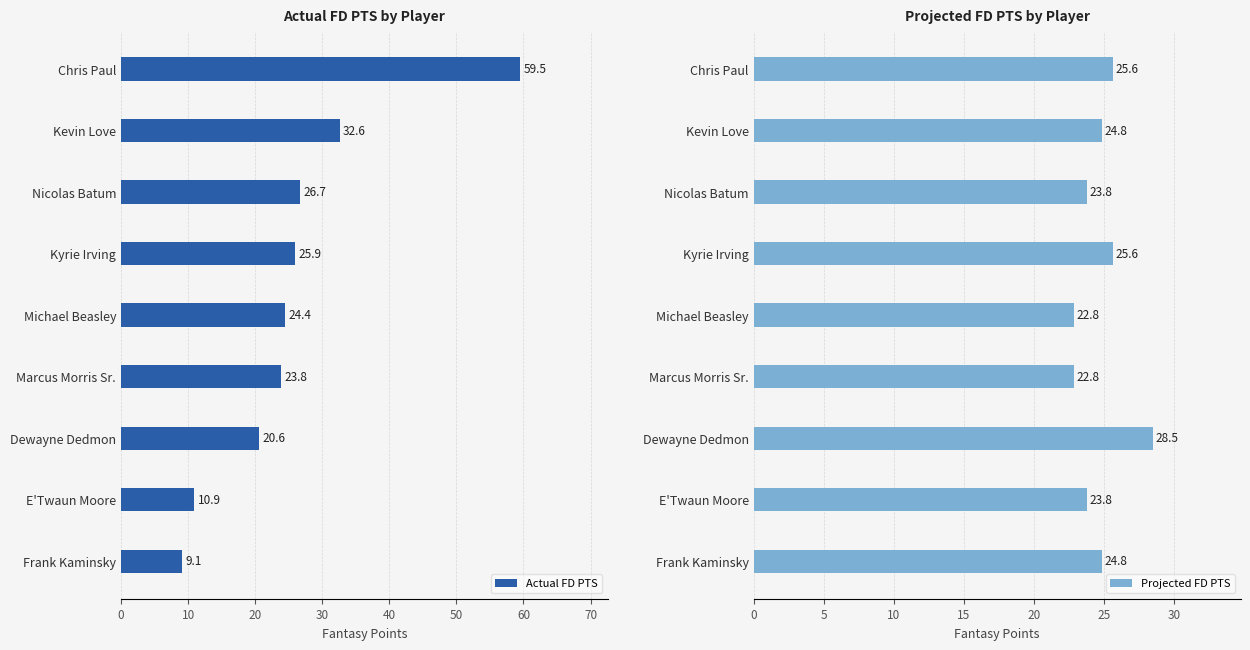

What is the greatest value displayed?

59.5